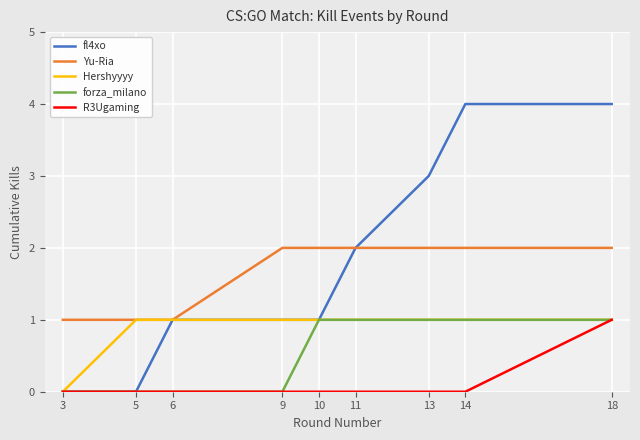

Which series changed the most between 9 and 14?

fl4xo